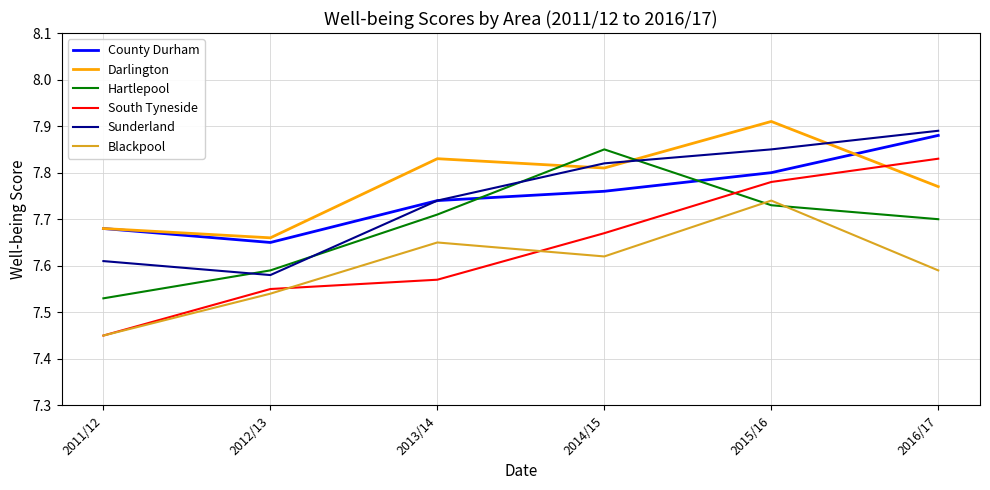

What is the spread (max minus min) of values at 2013/14?

0.3